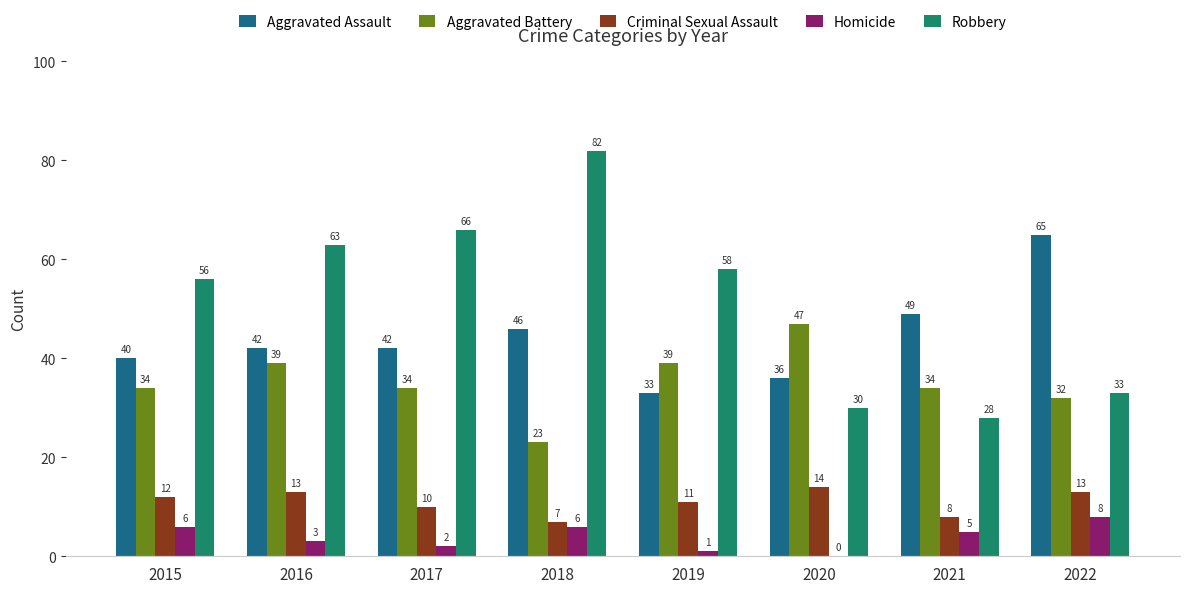

Which series has the largest total across all categories?

Robbery